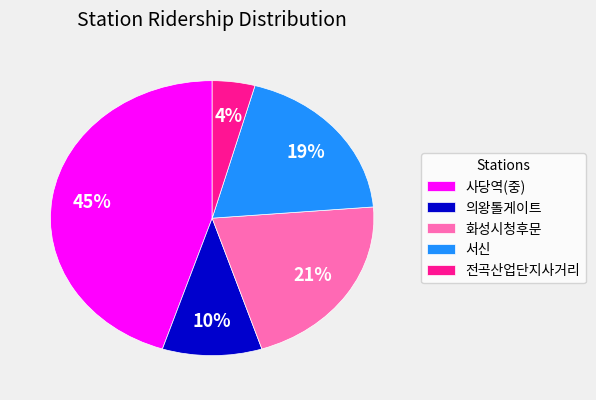

Rank the categories by value from highest to lowest.

사당역(중), 화성시청후문, 서신, 의왕톨게이트, 전곡산업단지사거리